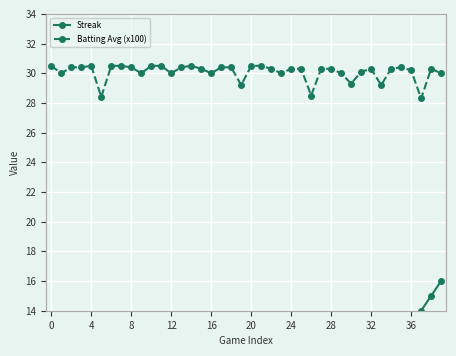

True or false: Batting Avg (x100) has a value of 30.2 at 36.

True